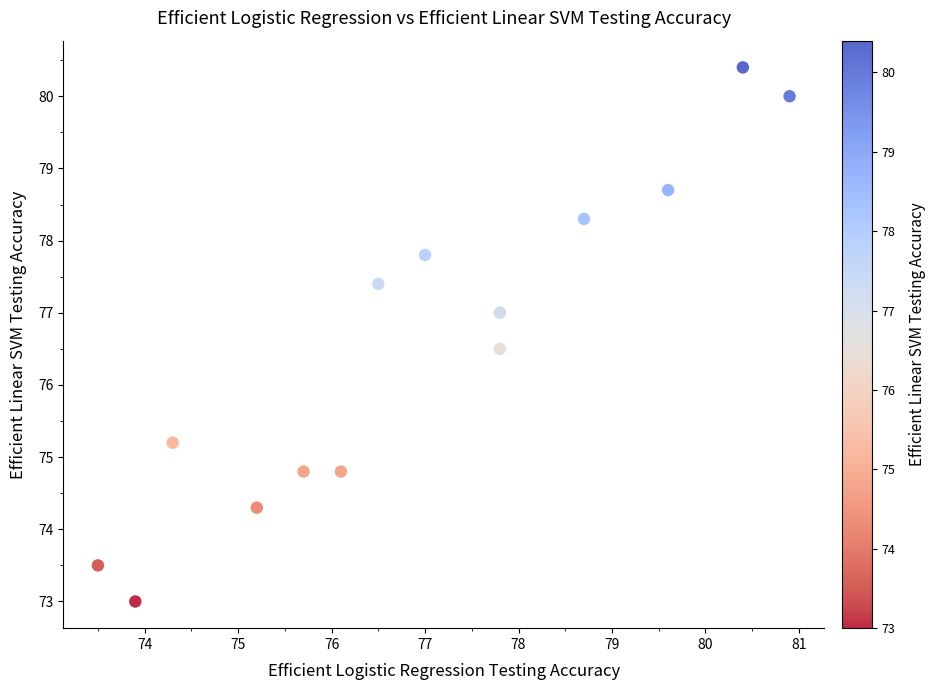

What Y value in the scatter plot is closest to 76?

76.5